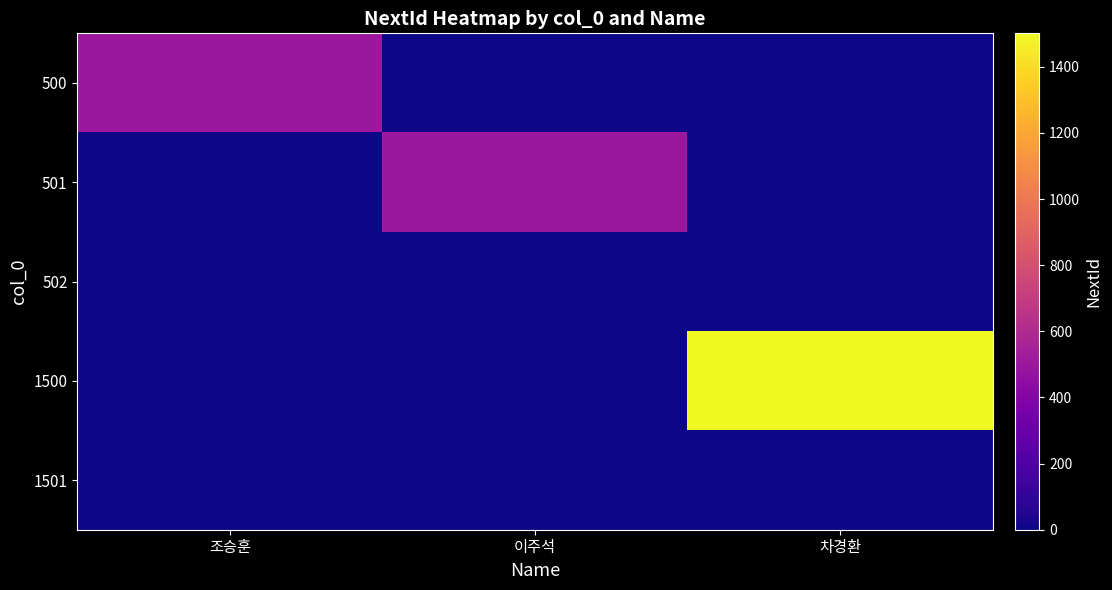

At which category does the chart reach its minimum across all series?

이주석